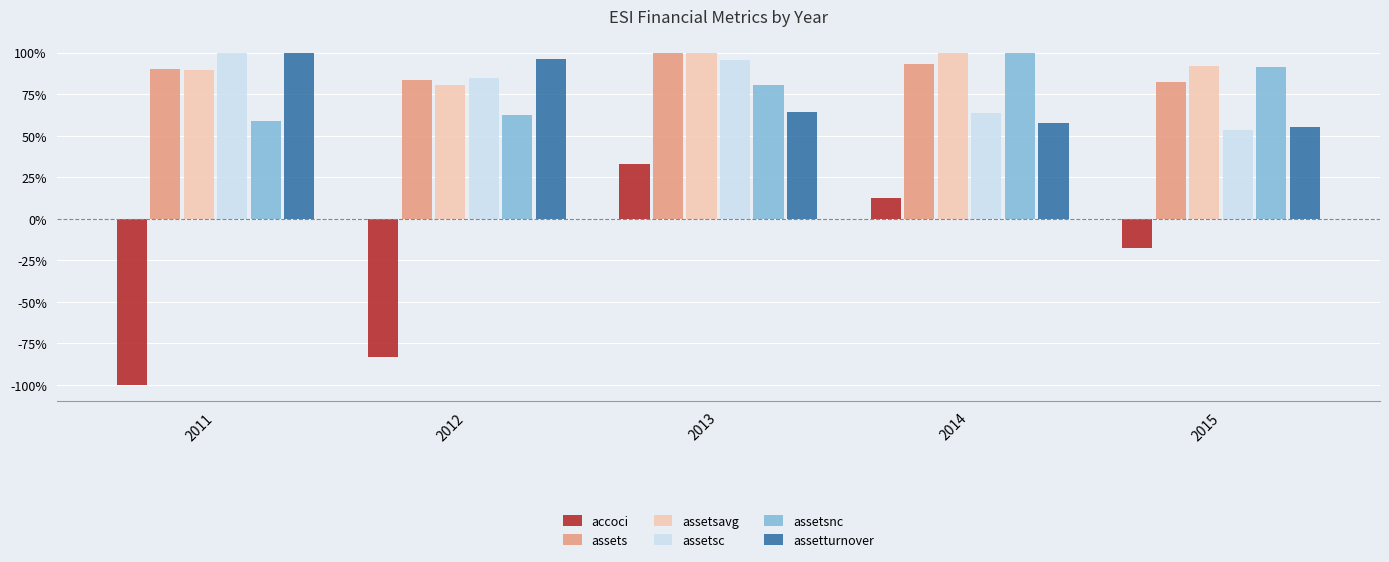

What is the total value across all series at 2015?

3.6